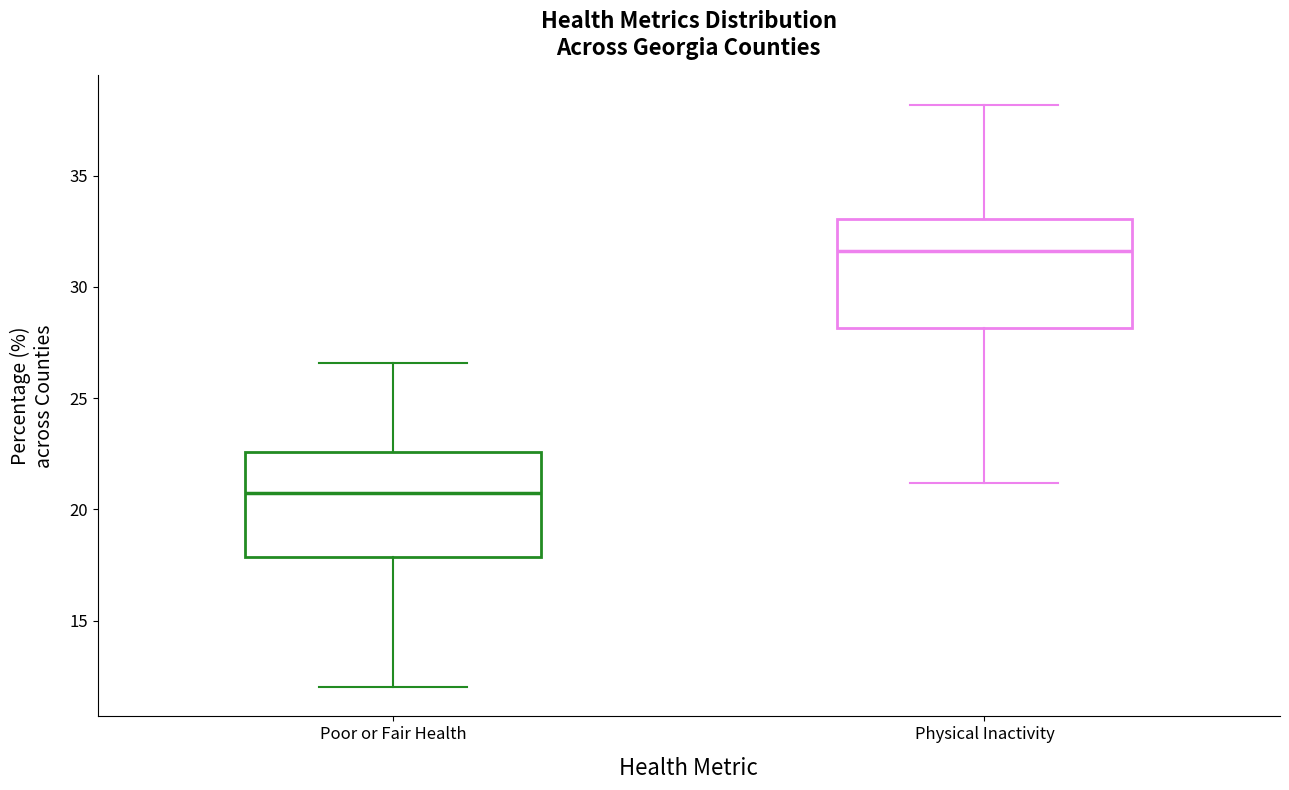

Reading left to right, read every box against the y-axis: the position of its median line, the range the box covers, and the ends of its whiskers. The values are not printed on the chart, so give them approximately, as read against the axis.

Poor or Fair Health: median 21.0, box 18.0 to 22.5, whiskers 12.0 to 26.5
Physical Inactivity: median 31.5, box 28.0 to 33.0, whiskers 21.0 to 38.0